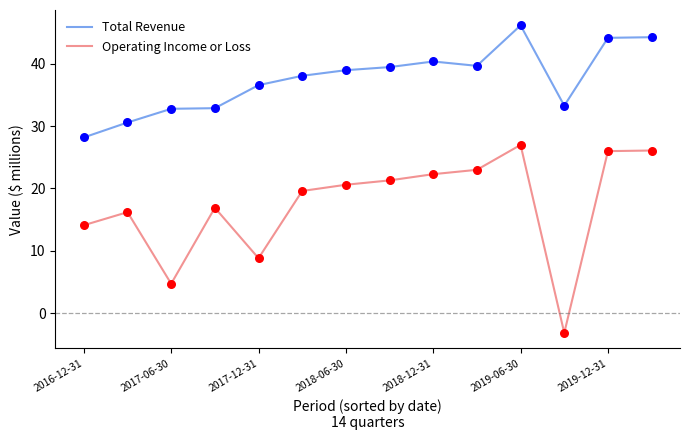

At how many categories does at least one series exceed 10?

14